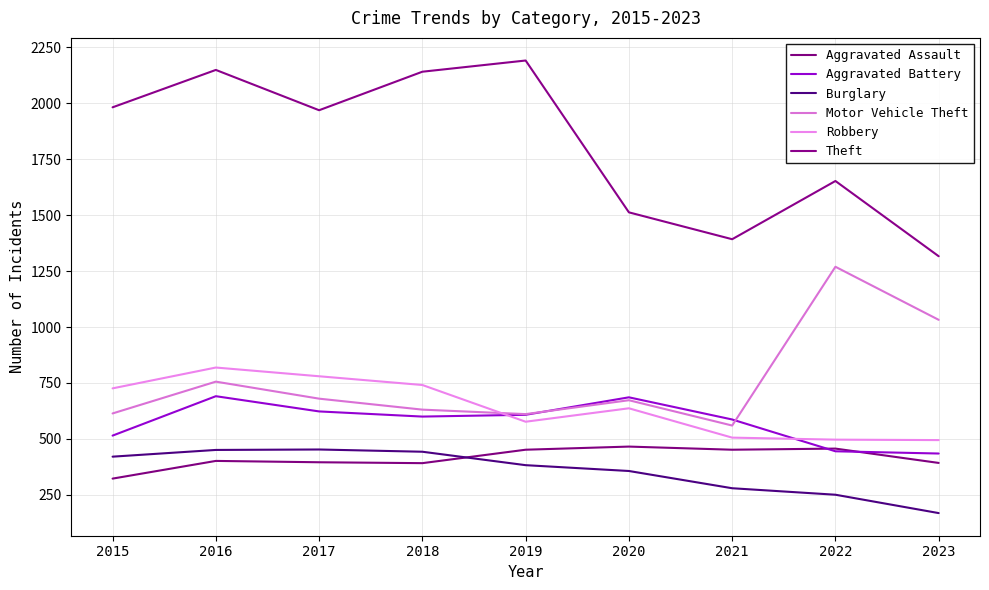

Does the chart have visible grid lines?

Yes